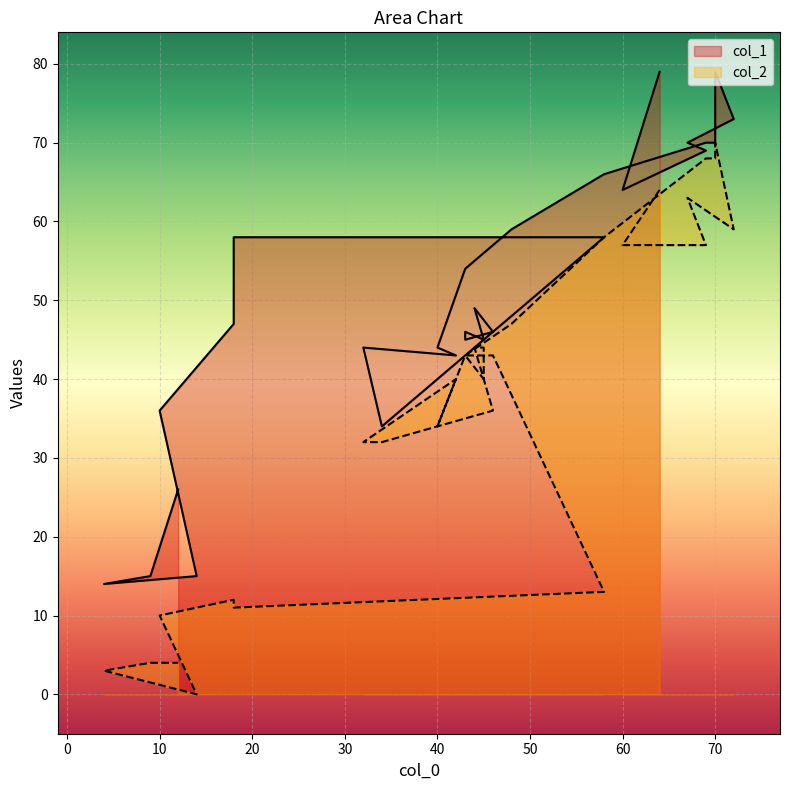

Which series has the largest total across all categories?

col_1